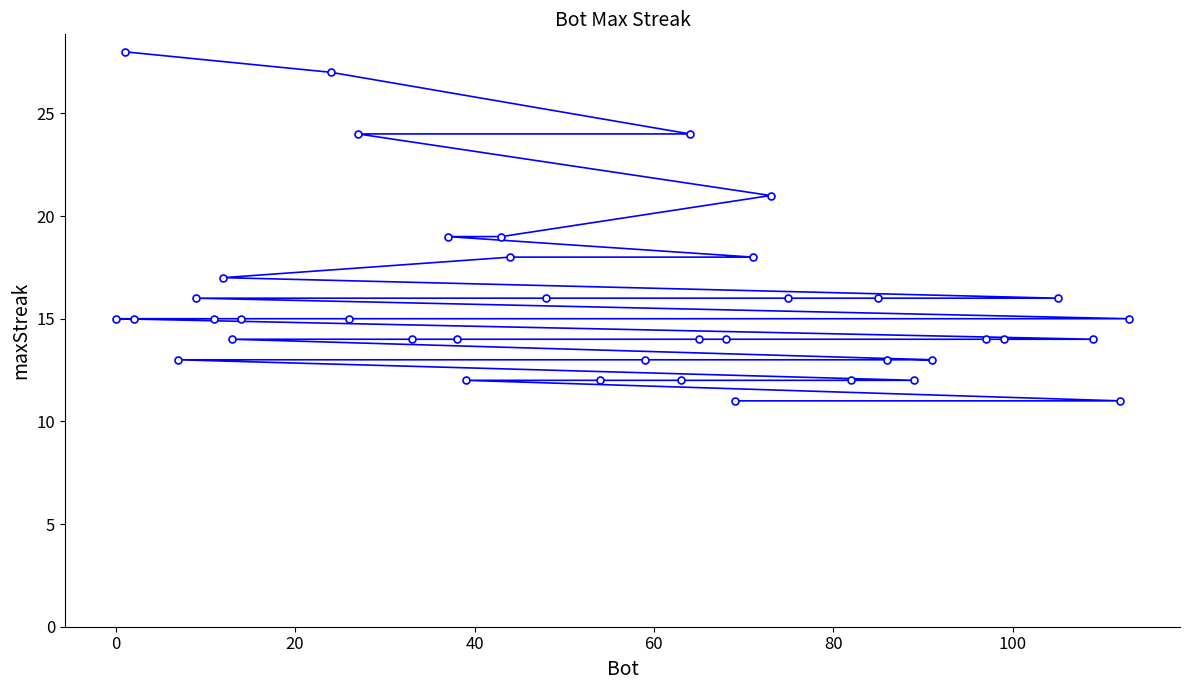

What is the minimum value shown in the chart?

11